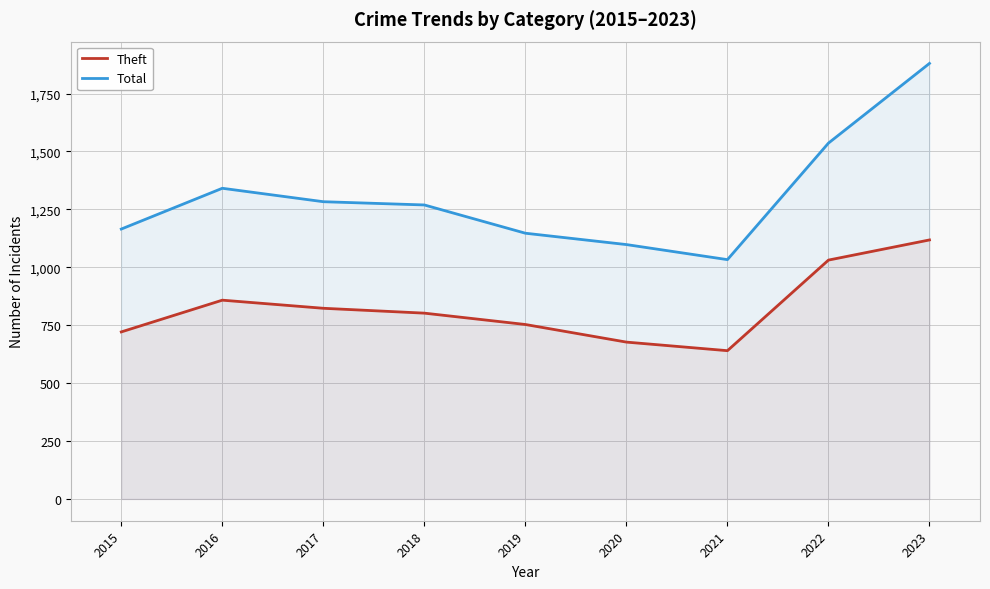

True or false: Total has more than 2 interior local peaks.

False